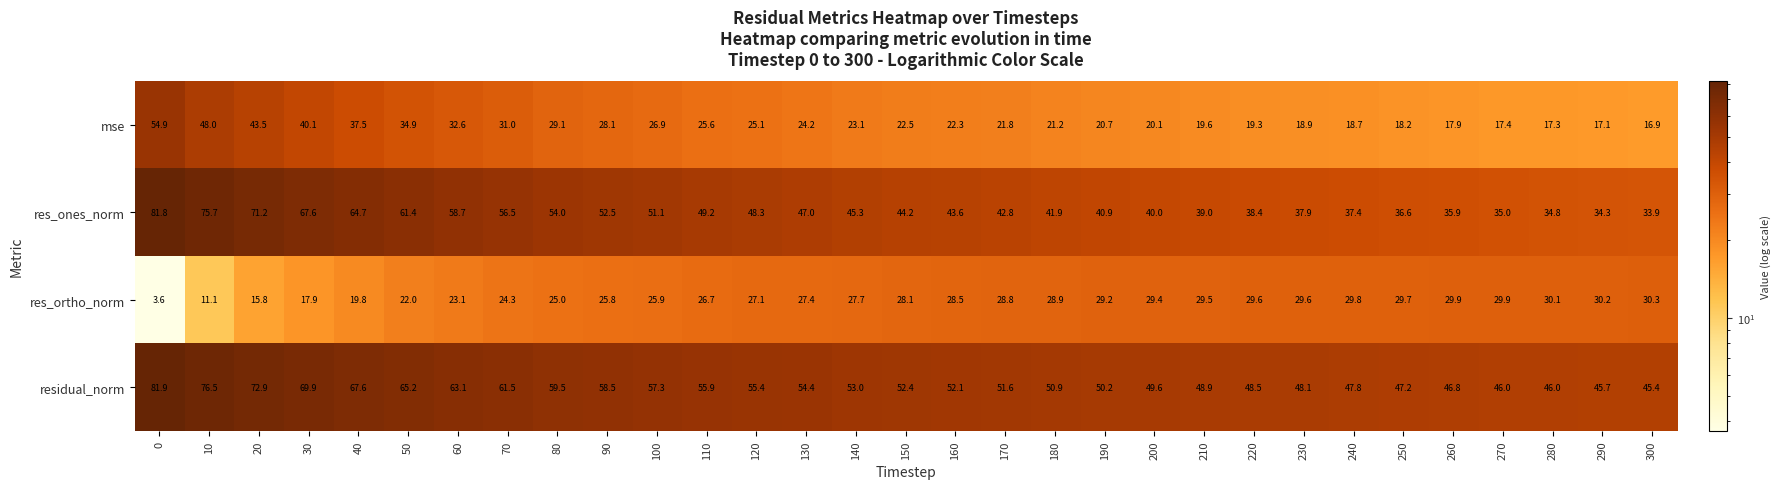

Which series changed the most between 40 and 180?

res_ones_norm